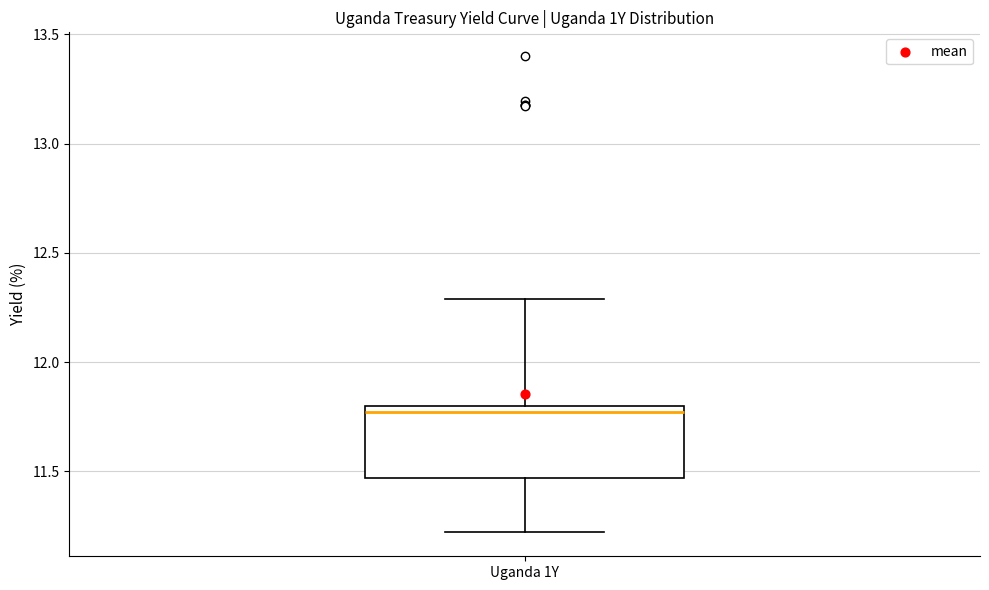

Where is the upper edge of the box for Uganda 1Y on the y-axis? The values are not printed on the chart, so give them approximately, as read against the axis.

11.80